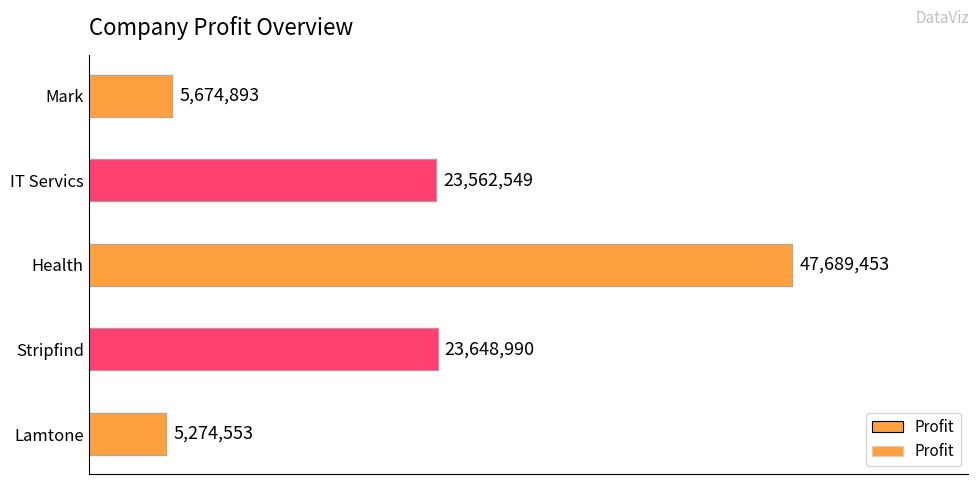

Which has a higher value, Lamtone or Health?

Health